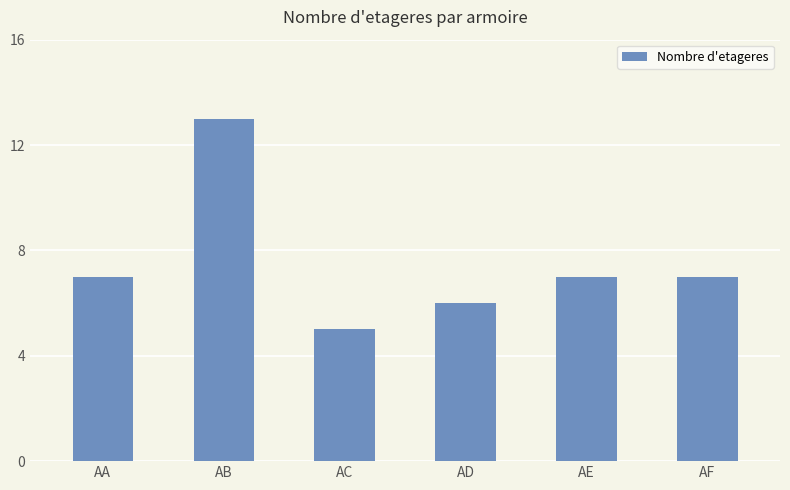

Reading right to left, extract all data points from this chart.

7	7	6	5	13	7